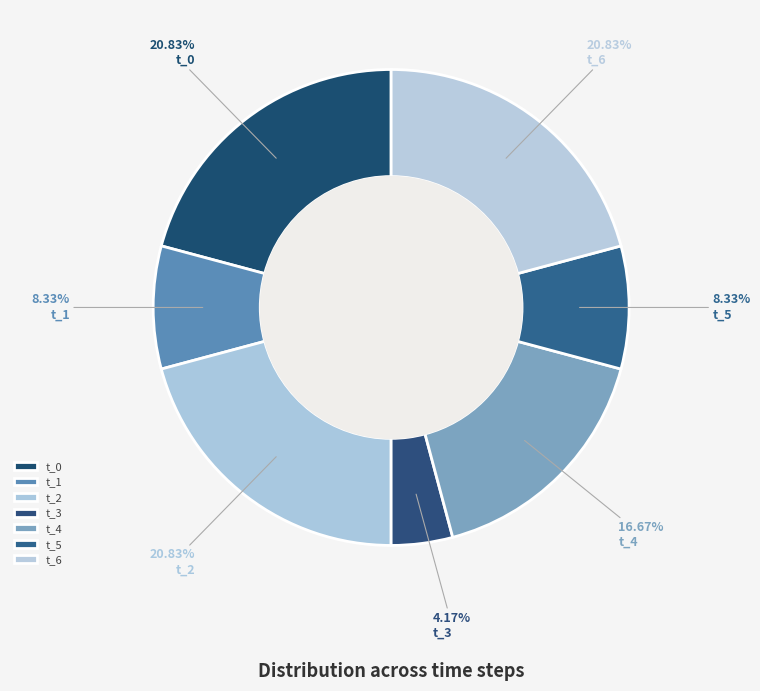

Count the number of slices in the pie.

7